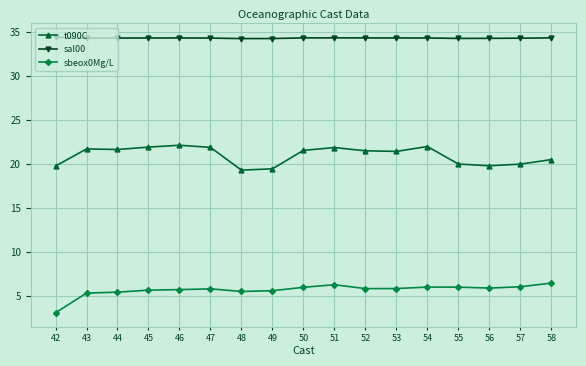

At how many categories does at least one series exceed 7?

17